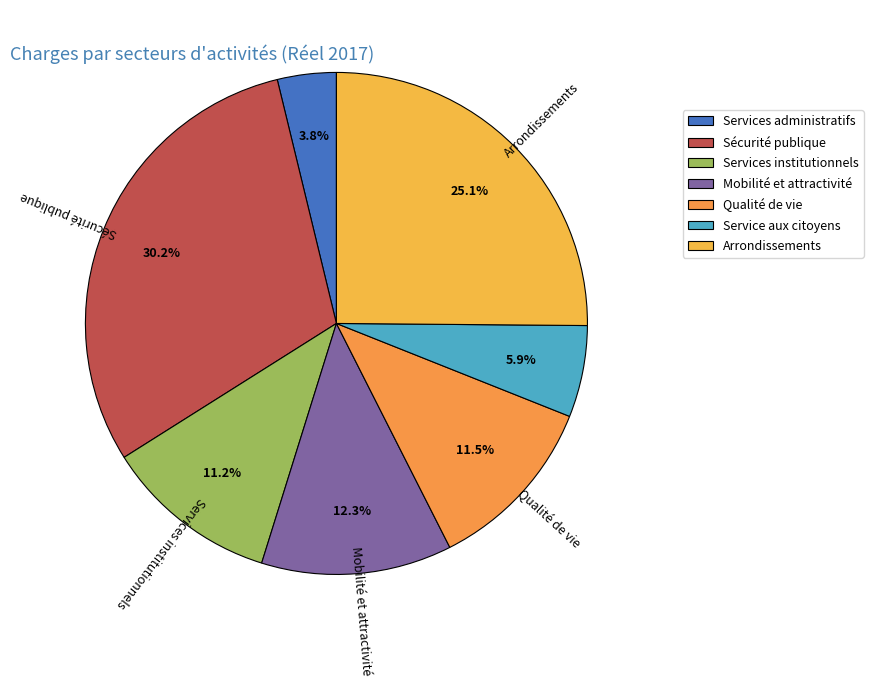

What percentage is the Arrondissements slice, to the nearest percent?

25%